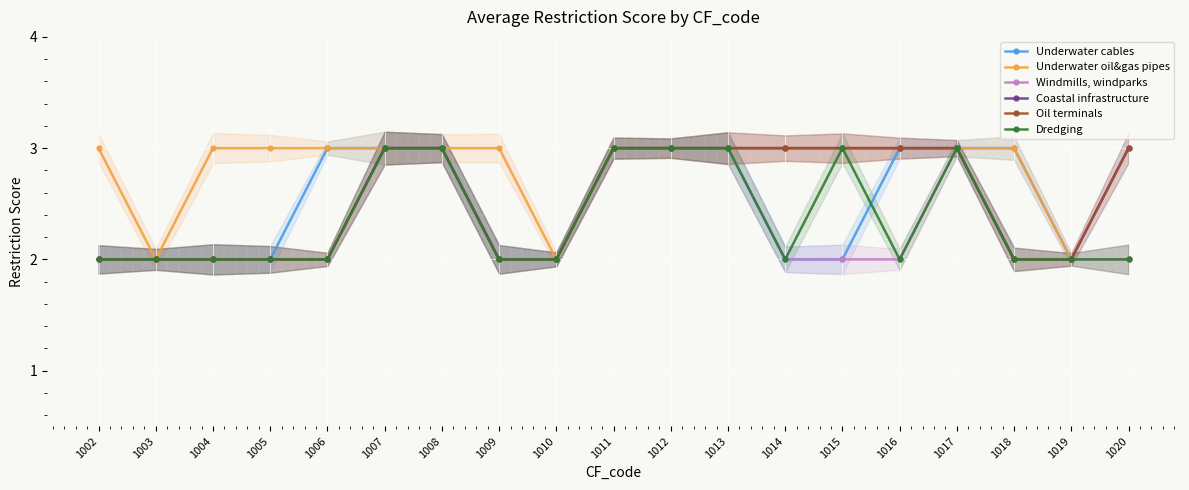

Reading left to right, extract all data points from this chart.

Underwater cables: 2	2	2	2	3	3	3	2	2	3	3	3	2	2	3	3	3	2	2
Underwater oil&gas pipes: 3	2	3	3	3	3	3	3	2	3	3	3	3	3	3	3	3	2	2
Windmills, windparks: 2	2	2	2	2	3	3	2	2	3	3	3	2	2	2	3	2	2	2
Coastal infrastructure: 2	2	2	2	2	3	3	2	2	3	3	3	3	3	3	3	2	2	3
Oil terminals: 2	2	2	2	2	3	3	2	2	3	3	3	3	3	3	3	2	2	3
Dredging: 2	2	2	2	2	3	3	2	2	3	3	3	2	3	2	3	2	2	2